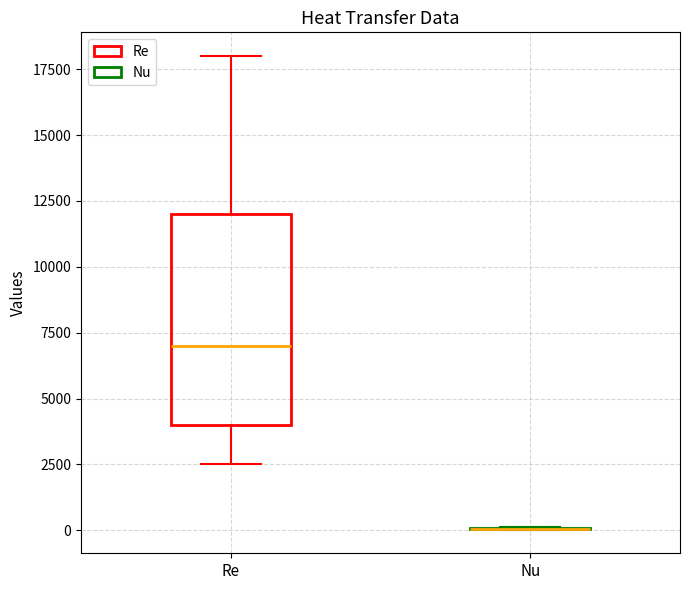

Reading left to right, transcribe this box plot: for each box, give where its median line is, the range the box spans, and where its two whiskers end, as read against the y-axis. The values are not printed on the chart, so give them approximately, as read against the axis.

Re: median 7000, box 4000 to 12000, whiskers 2500 to 18000
Nu: box collapsed to a line at 0, whiskers 0 to 0